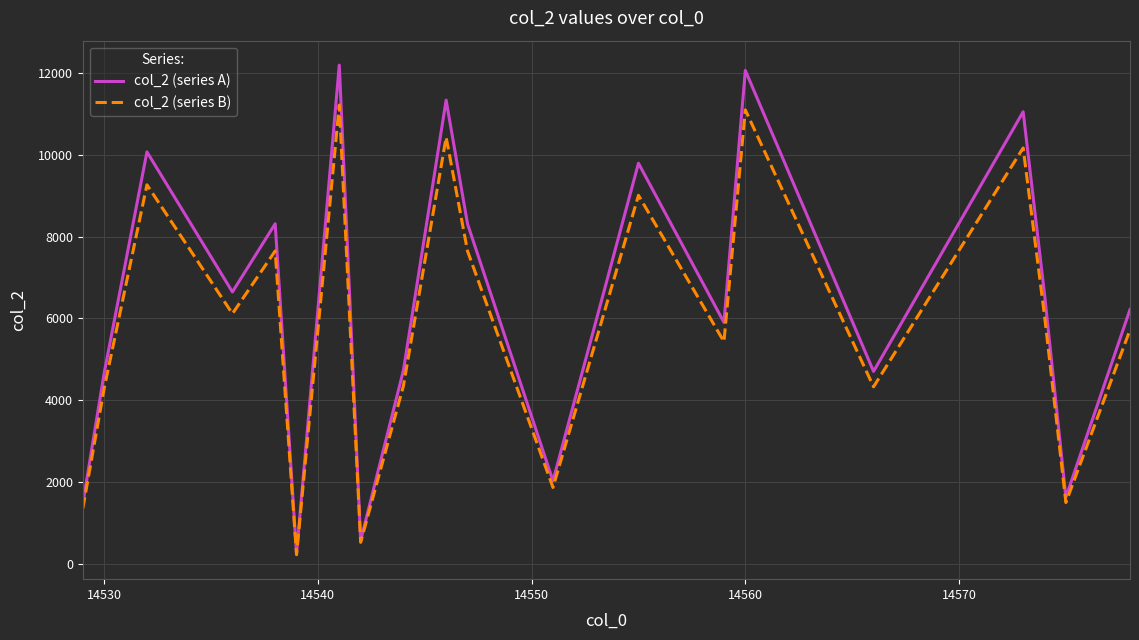

Which series has the largest range (max minus min)?

col_2 (series A)